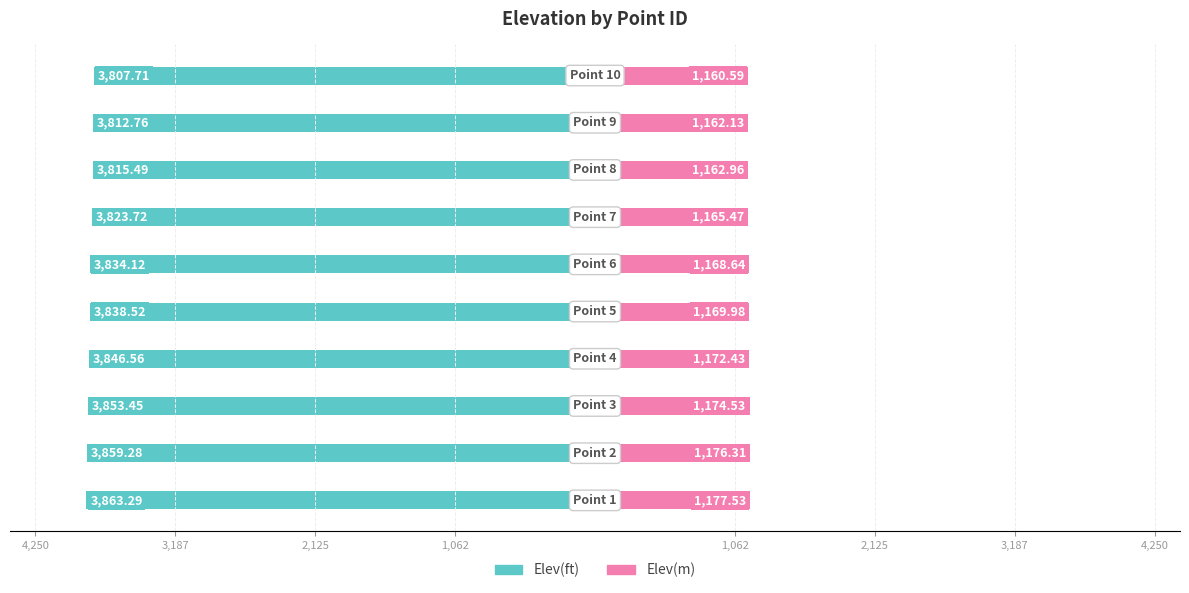

Which series changed the most between 2,125 and 4,250?

Elev(ft)